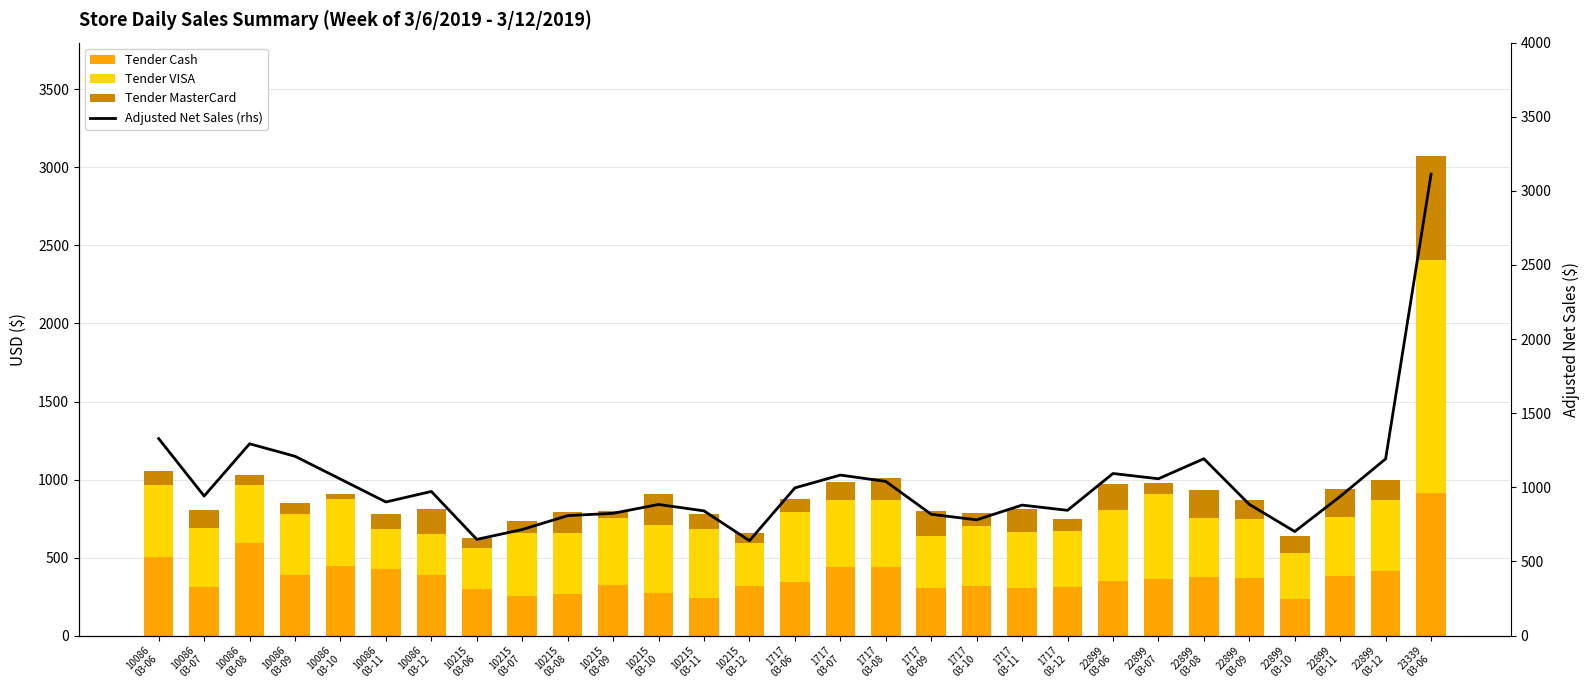

Is the value of Tender Cash at 1717
03-10 greater than the value of Tender MasterCard at 10086
03-10?

Yes